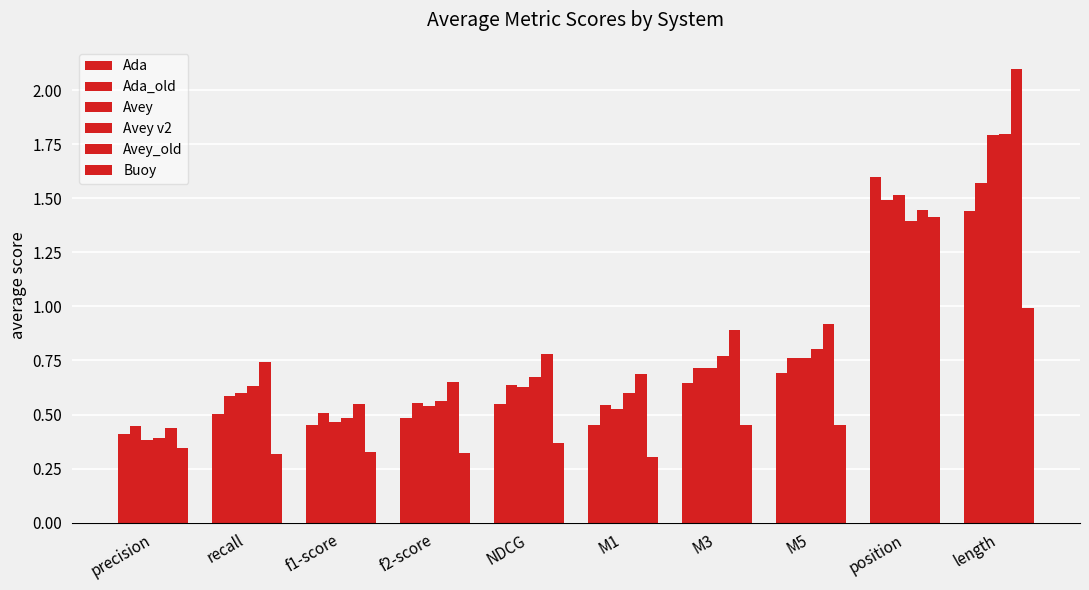

The Avey series shows 0.2 at f2-score. True or false?

False